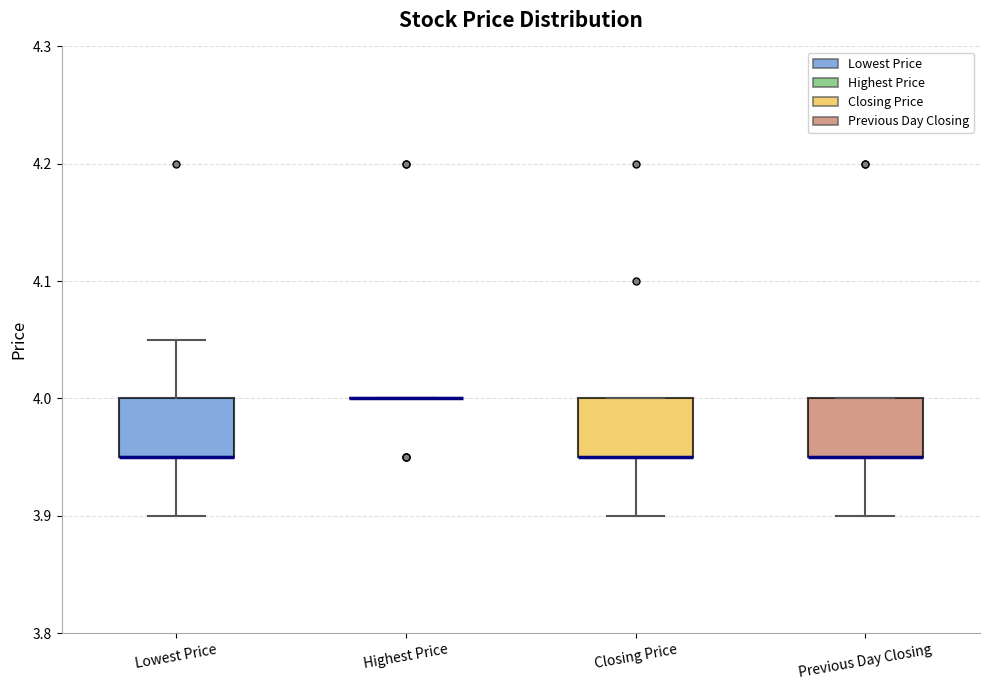

Reading left to right, read every box against the y-axis: the position of its median line, the range the box covers, and the ends of its whiskers. The values are not printed on the chart, so give them approximately, as read against the axis.

Lowest Price: median 3.95 (drawn on the box's lower edge), box 3.95 to 4.00, whiskers 3.90 to 4.05
Highest Price: box collapsed to a line at 4.00, whiskers 4.00 to 4.00
Closing Price: median 3.95 (drawn on the box's lower edge), box 3.95 to 4.00, whiskers 3.90 to 4.00
Previous Day Closing: median 3.95 (drawn on the box's lower edge), box 3.95 to 4.00, whiskers 3.90 to 4.00